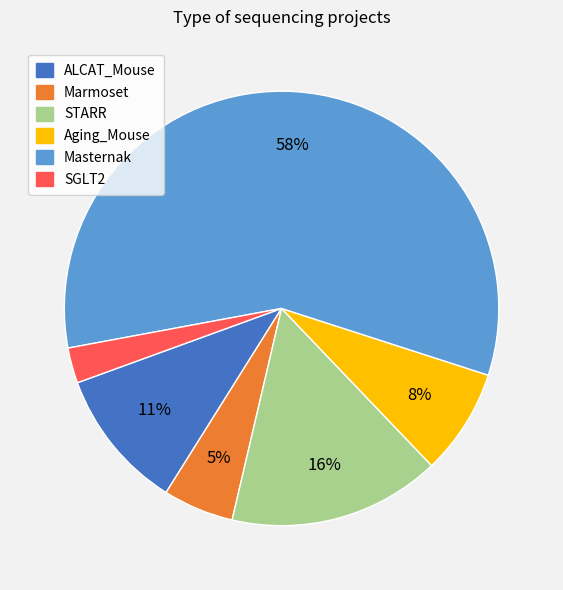

Which has a higher value, SGLT2 or STARR?

STARR